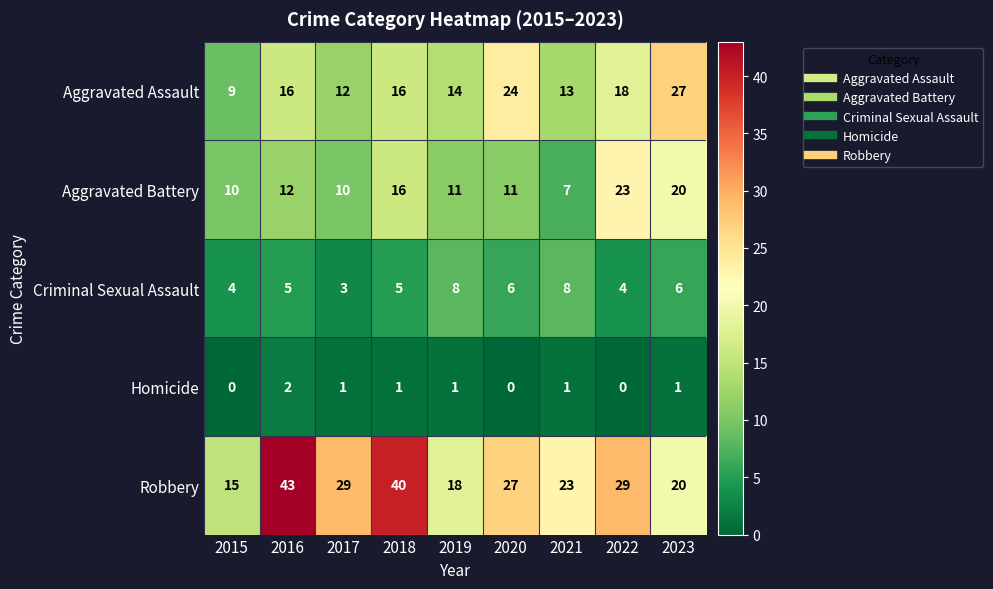

How many categories are shown in the chart?

9